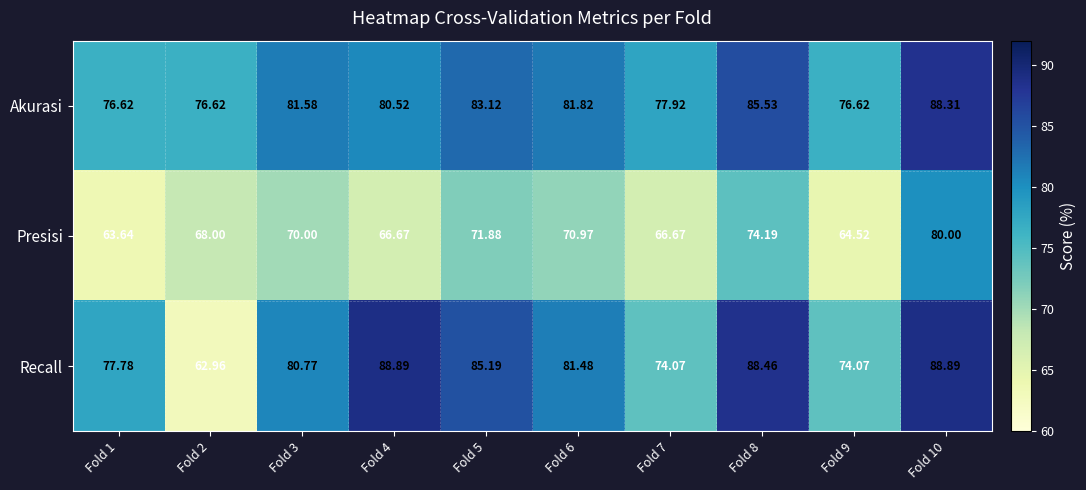

Which series has the widest spread of values?

Recall